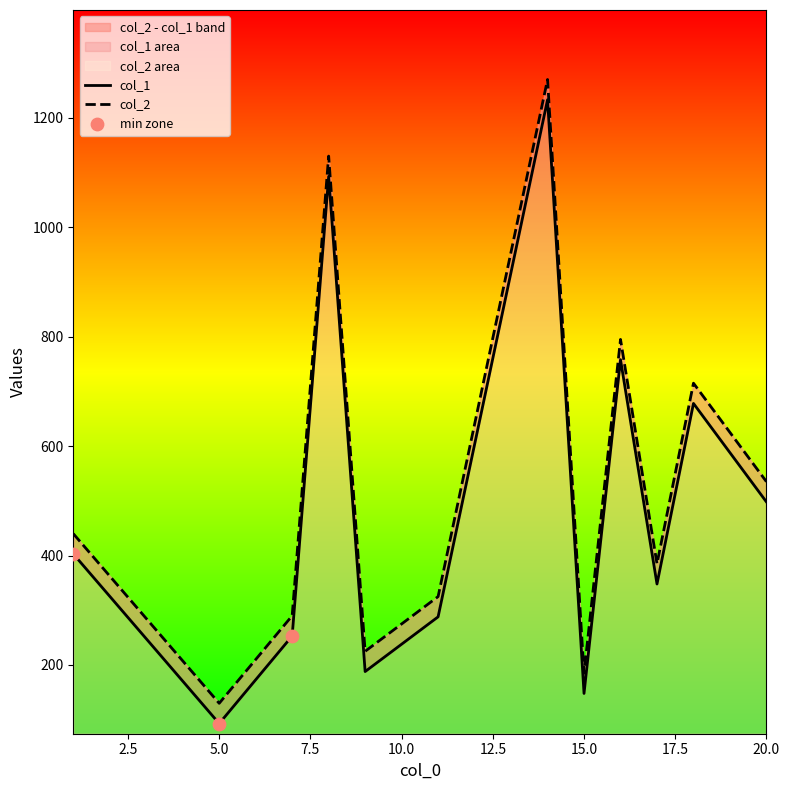

What are all the series names shown in the legend?

col_1, col_2